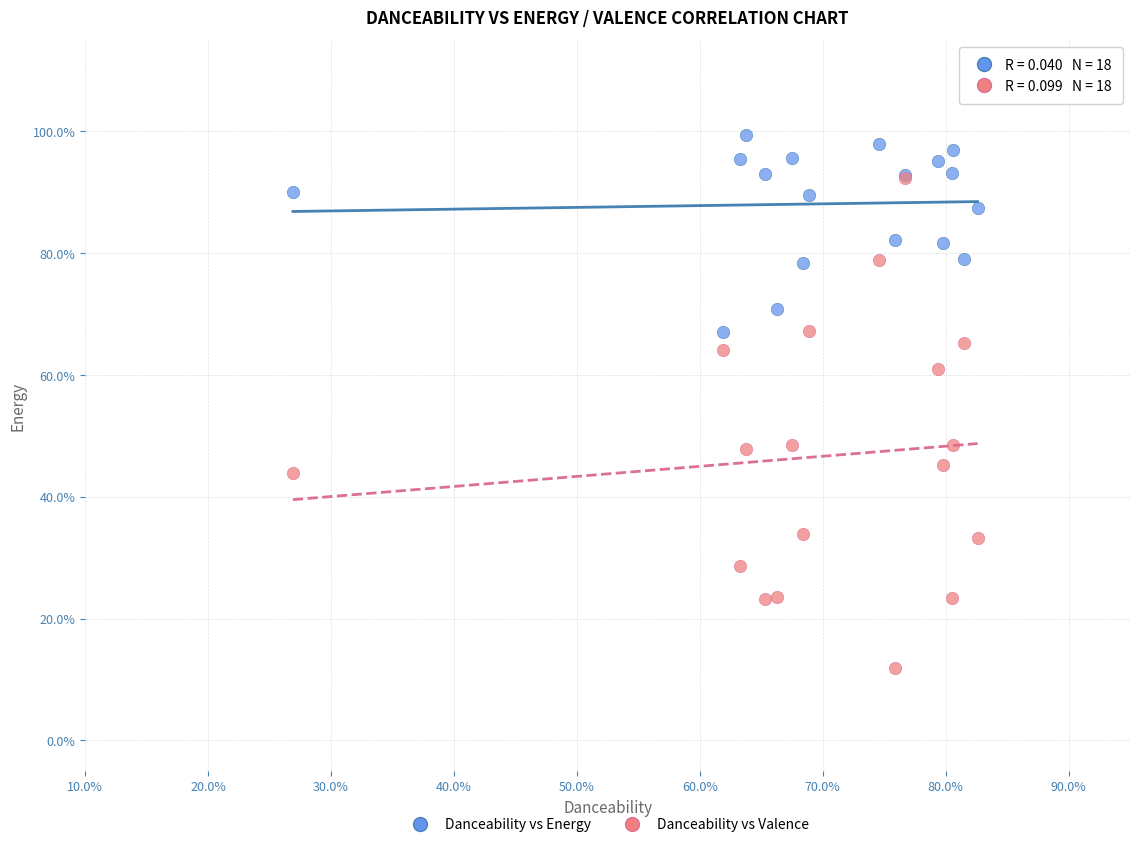

What are all the series names shown in the legend?

Danceability vs Energy, Danceability vs Valence